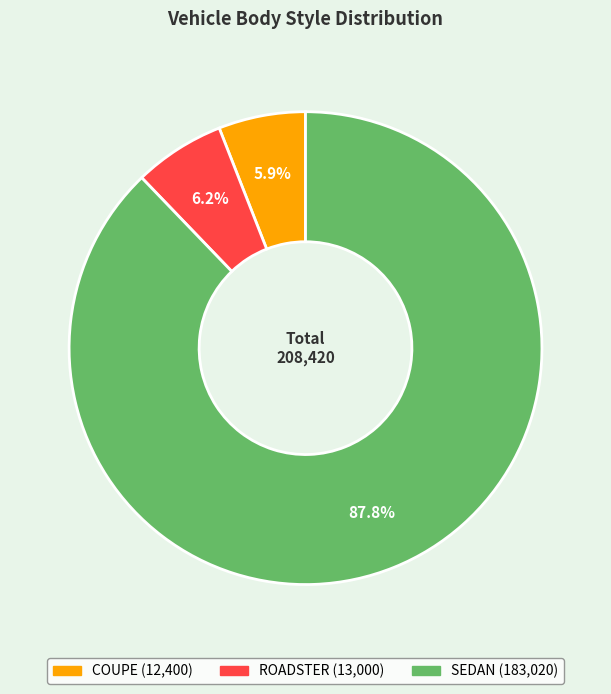

To the nearest percent, what is the average slice percentage?

33%